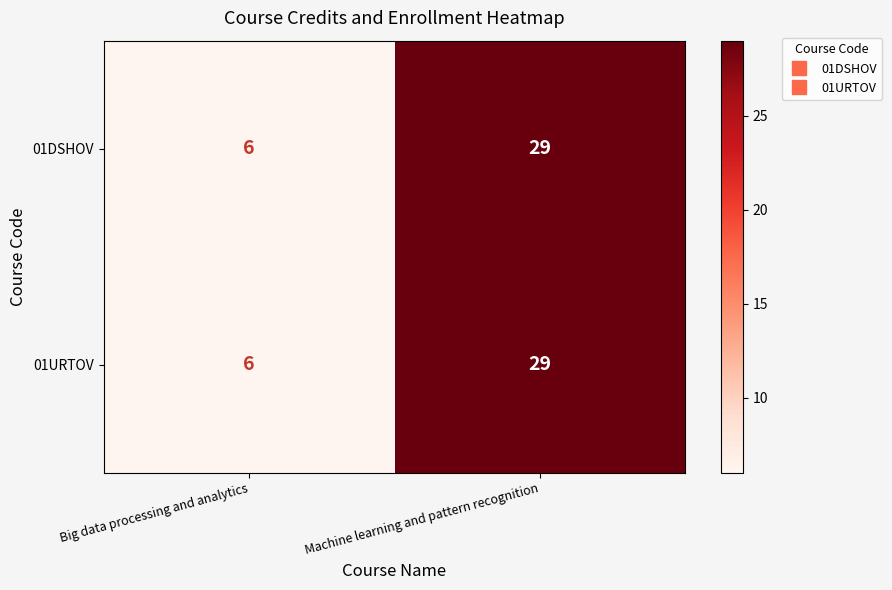

At which category is the sum across all series the highest?

Machine learning and pattern recognition